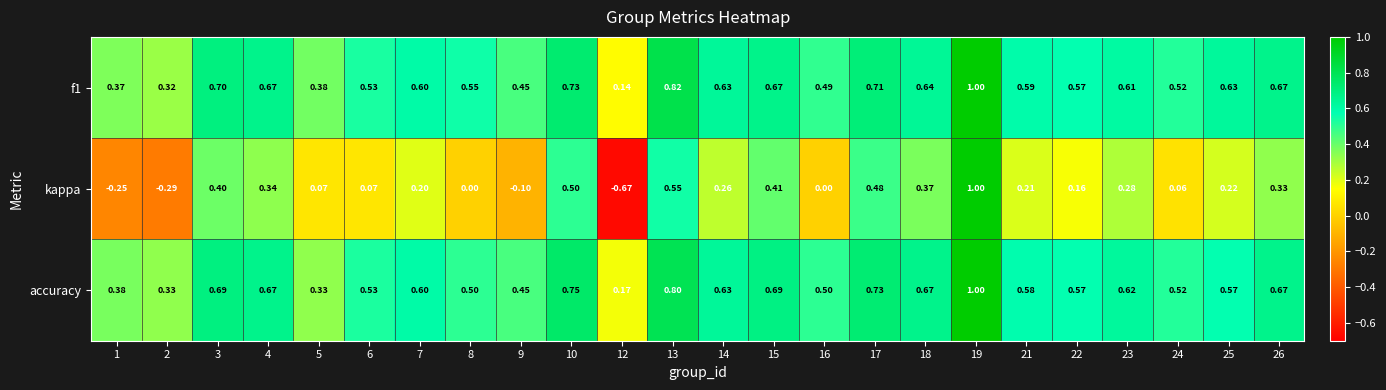

How many data points does each series have?

24